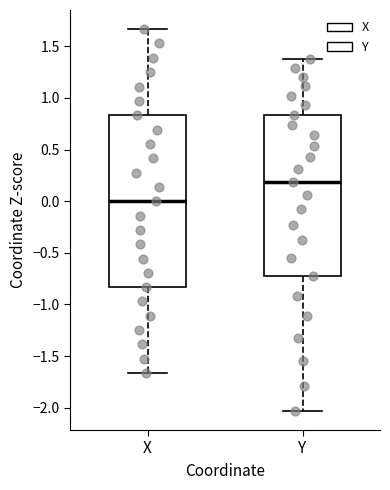

Where does the upper whisker of the box for X end on the y-axis? The values are not printed on the chart, so give them approximately, as read against the axis.

1.65